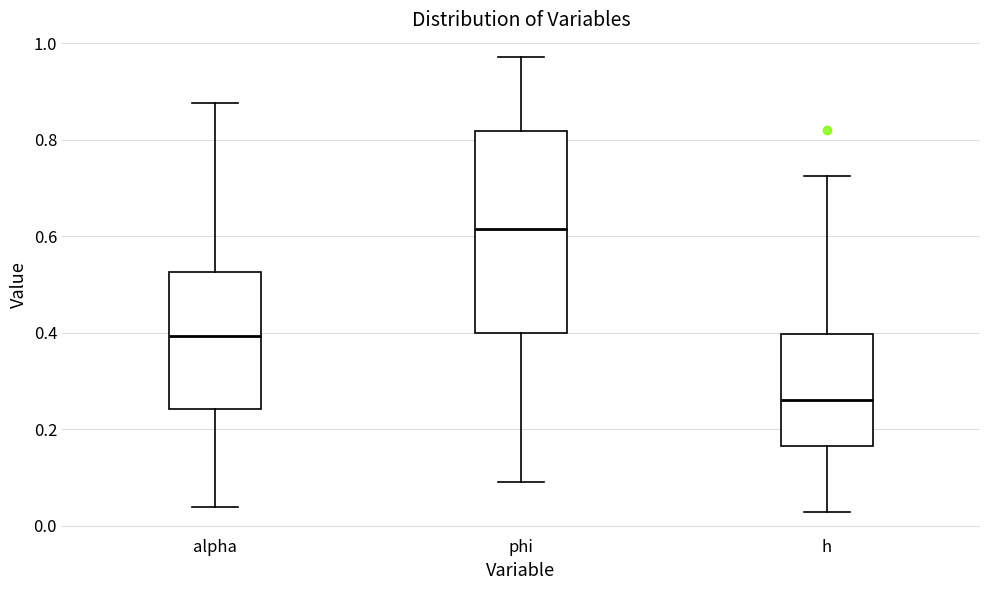

Reading left to right, read every box against the y-axis: the position of its median line, the range the box covers, and the ends of its whiskers. The values are not printed on the chart, so give them approximately, as read against the axis.

alpha: median 0.40, box 0.24 to 0.52, whiskers 0.04 to 0.88
phi: median 0.62, box 0.40 to 0.82, whiskers 0.08 to 0.98
h: median 0.26, box 0.16 to 0.40, whiskers 0.02 to 0.72